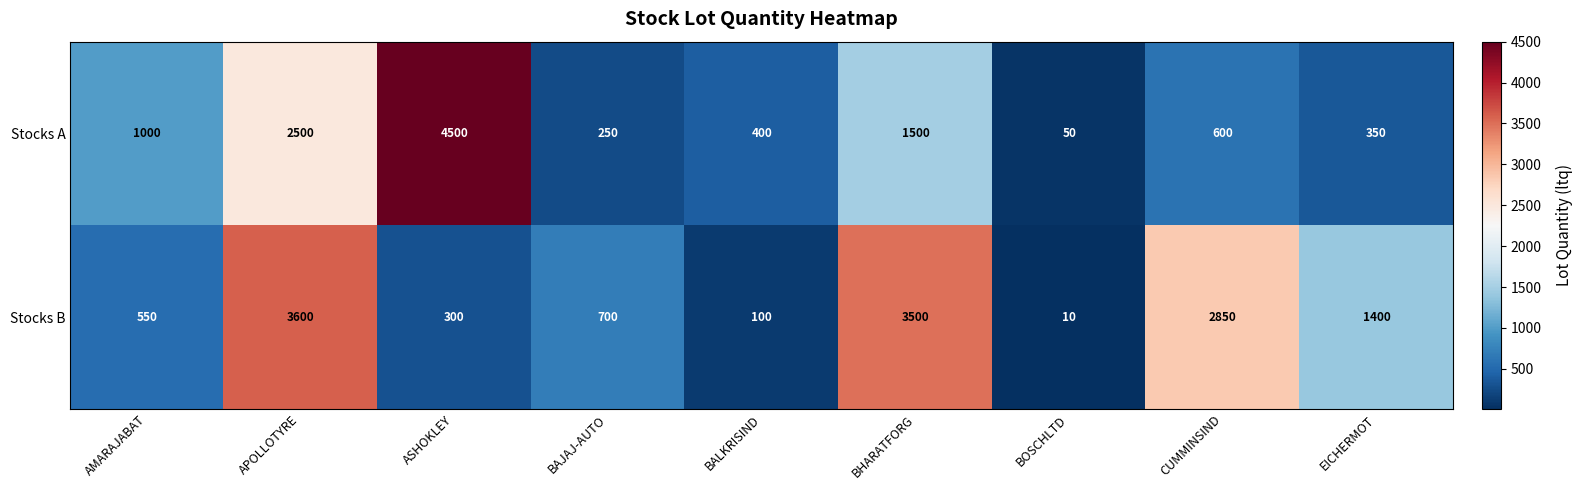

What is the greatest value displayed?

4500